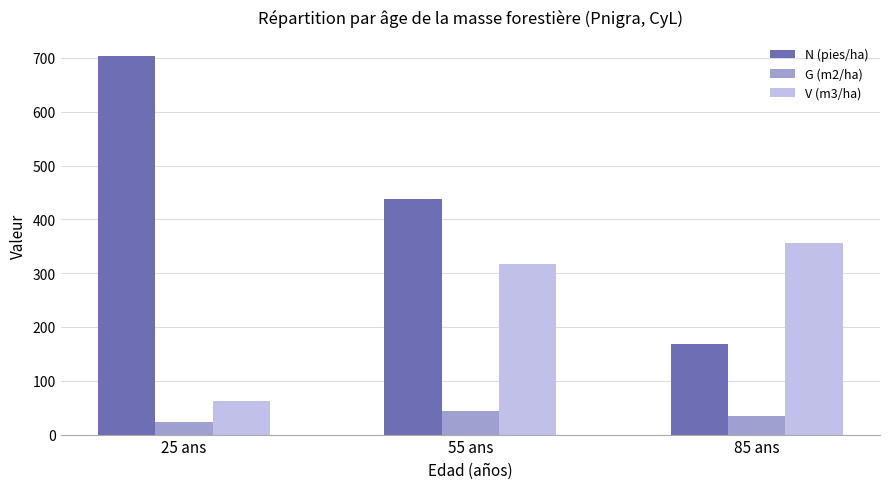

What are all the series names shown in the legend?

N (pies/ha), G (m2/ha), V (m3/ha)